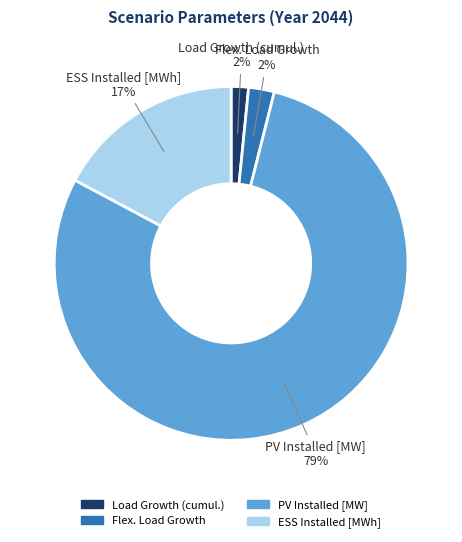

Is it true that ESS Installed [MWh] is 4% of the pie?

False